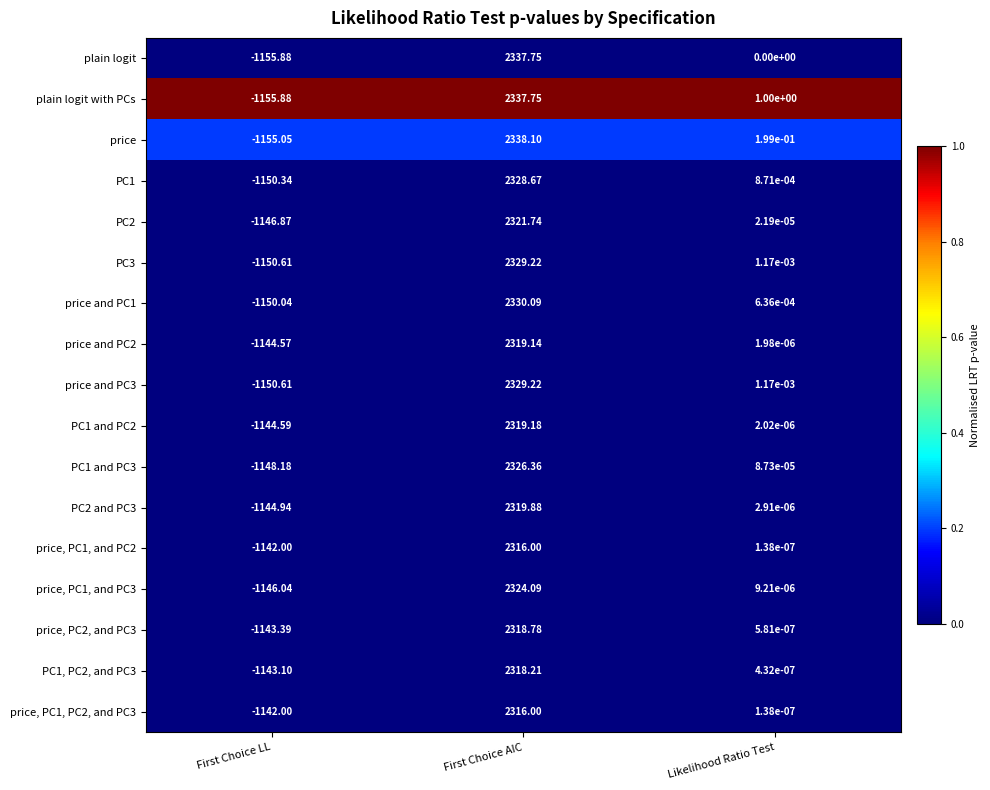

Rank the categories by PC1 value from highest to lowest.

First Choice AIC, Likelihood Ratio Test, First Choice LL